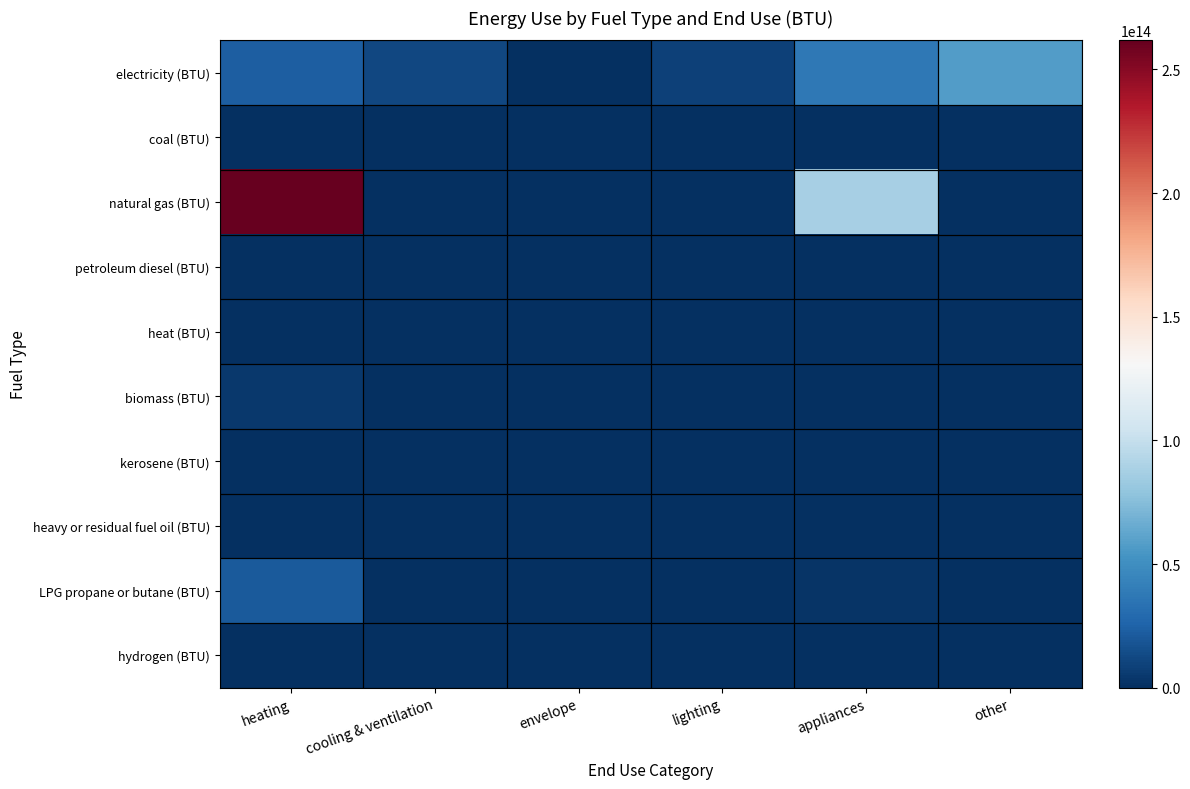

Reading left to right, transcribe all the data shown in this chart.

electricity (BTU): heating=23431706213351.8	cooling & ventilation=11891865874802.8	envelope=0.0	lighting=8533275901642.7	appliances=37575314814420.2	other=57715453109446.2
coal (BTU): heating=0.0	cooling & ventilation=0.0	envelope=0.0	lighting=0.0	appliances=0.0	other=0.0
natural gas (BTU): heating=261726331117042.0	cooling & ventilation=0.0	envelope=0.0	lighting=0.0	appliances=86926292392775.9	other=0.0
petroleum diesel (BTU): heating=386395747928.4	cooling & ventilation=0.0	envelope=0.0	lighting=0.0	appliances=431526638.0	other=0.0
heat (BTU): heating=0.0	cooling & ventilation=0.0	envelope=0.0	lighting=0.0	appliances=0.0	other=0.0
biomass (BTU): heating=4202074258997.5	cooling & ventilation=0.0	envelope=0.0	lighting=0.0	appliances=0.0	other=0.0
kerosene (BTU): heating=56502860329.9	cooling & ventilation=0.0	envelope=0.0	lighting=0.0	appliances=0.0	other=0.0
heavy or residual fuel oil (BTU): heating=0.0	cooling & ventilation=0.0	envelope=0.0	lighting=0.0	appliances=0.0	other=0.0
LPG propane or butane (BTU): heating=21364317131077.2	cooling & ventilation=0.0	envelope=0.0	lighting=0.0	appliances=2484236302021.1	other=0.0
hydrogen (BTU): heating=0.0	cooling & ventilation=0.0	envelope=0.0	lighting=0.0	appliances=0.0	other=0.0